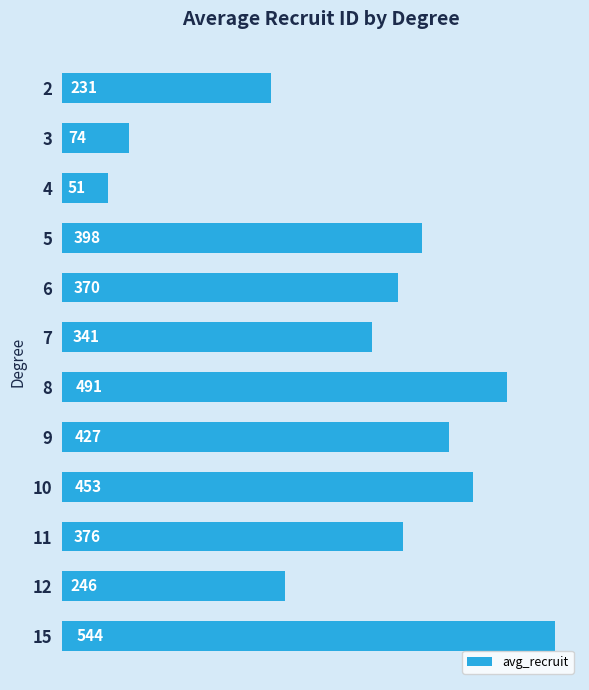

At which category does the chart reach its minimum across all series?

4